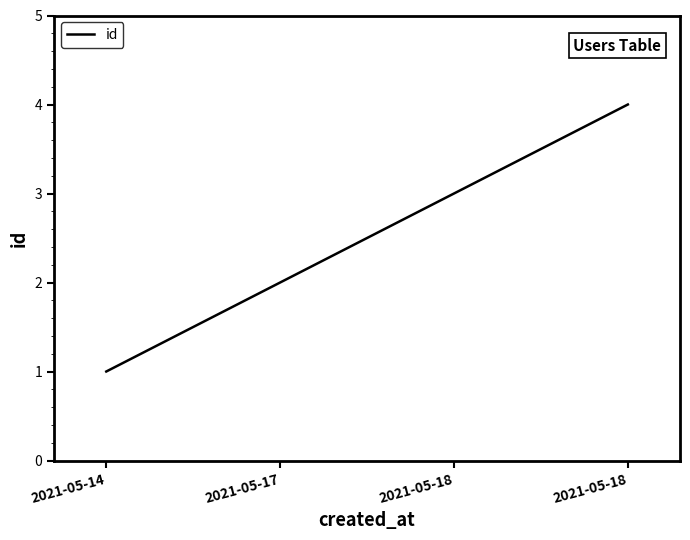

How many categories are shown in the chart?

4